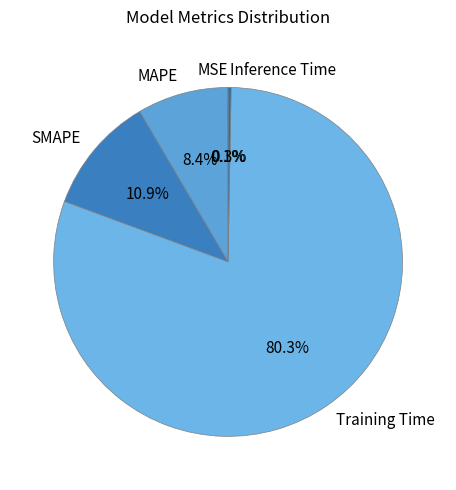

Is it true that Training Time is 73% of the pie?

False